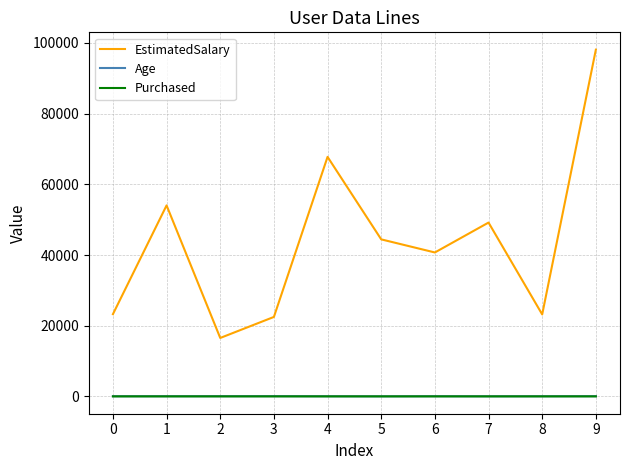

Does the chart display data point markers on the line(s)?

No